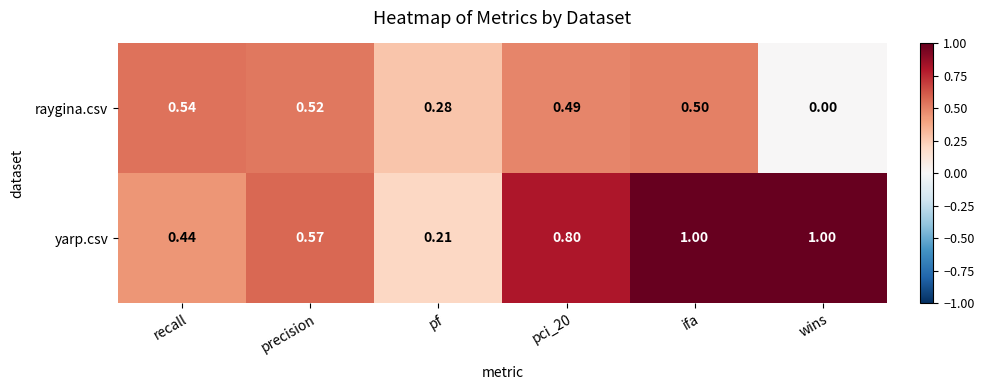

Rank the series by their average value, from lowest to highest.

raygina.csv, yarp.csv